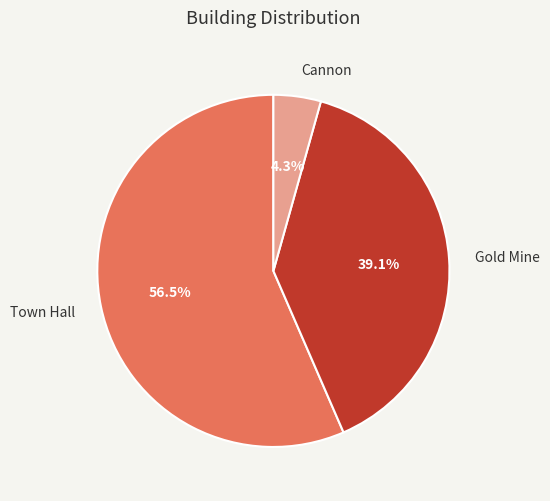

Between Cannon and Gold Mine, which is larger?

Gold Mine